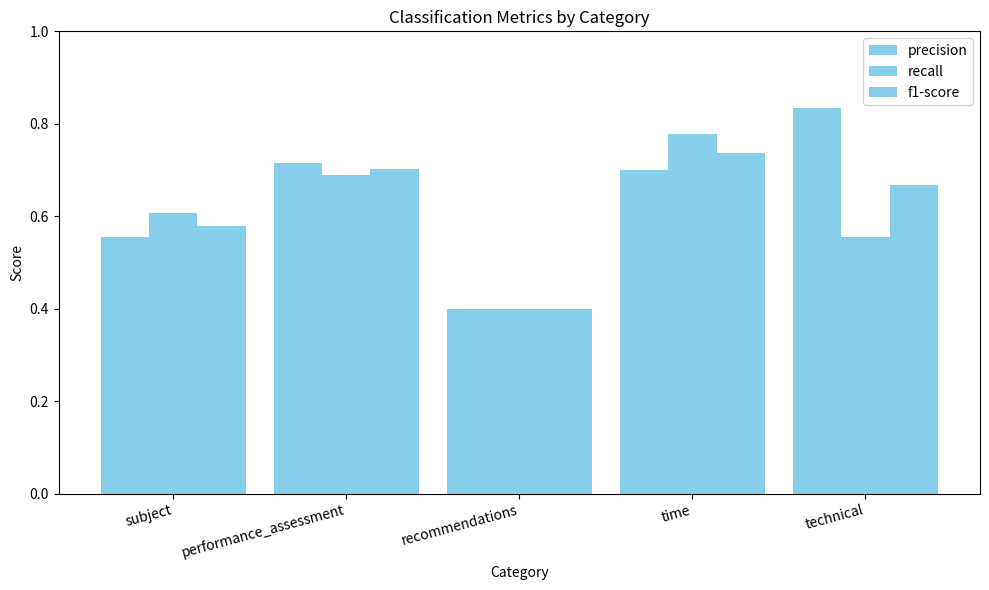

How many groups of bars are there?

5